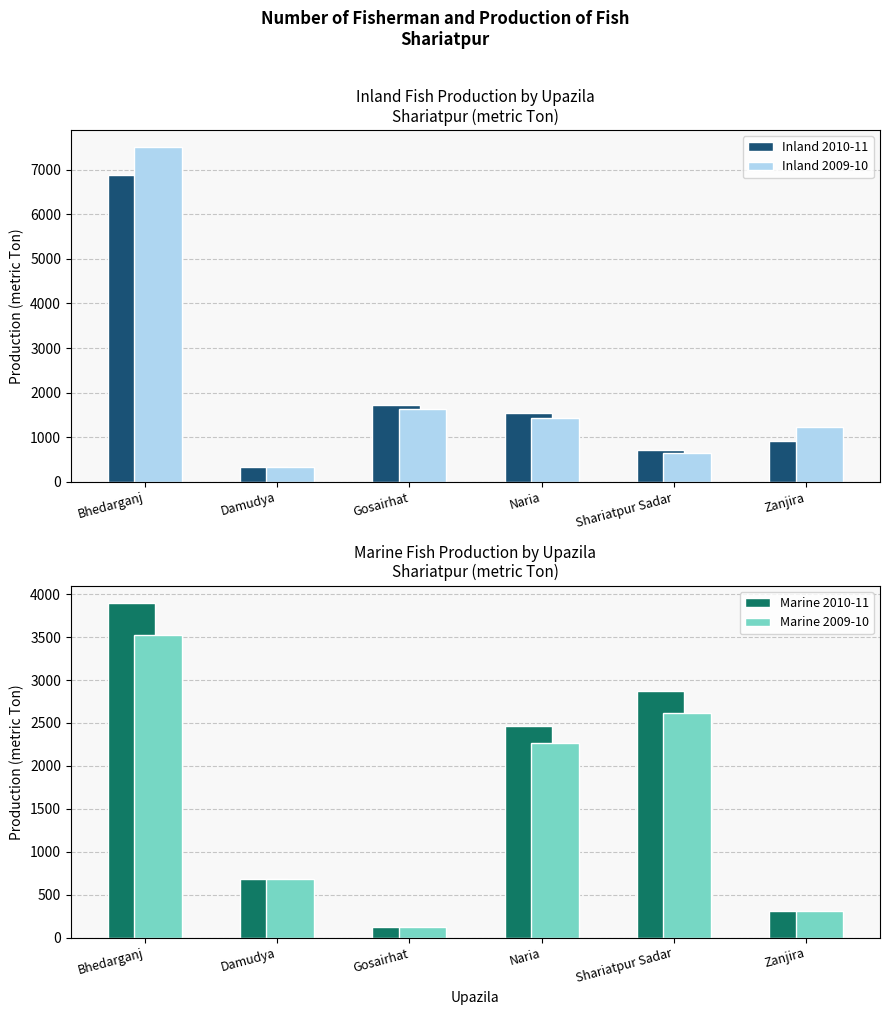

Rank the series by their maximum value, from lowest to highest.

Marine 2009-10, Marine 2010-11, Inland 2010-11, Inland 2009-10